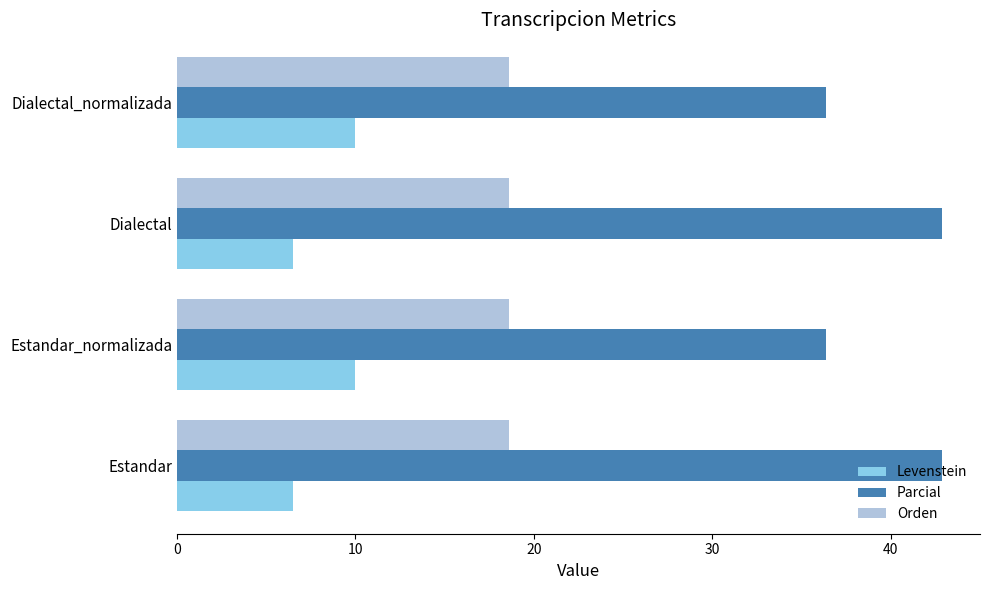

How many series are shown in this chart?

3